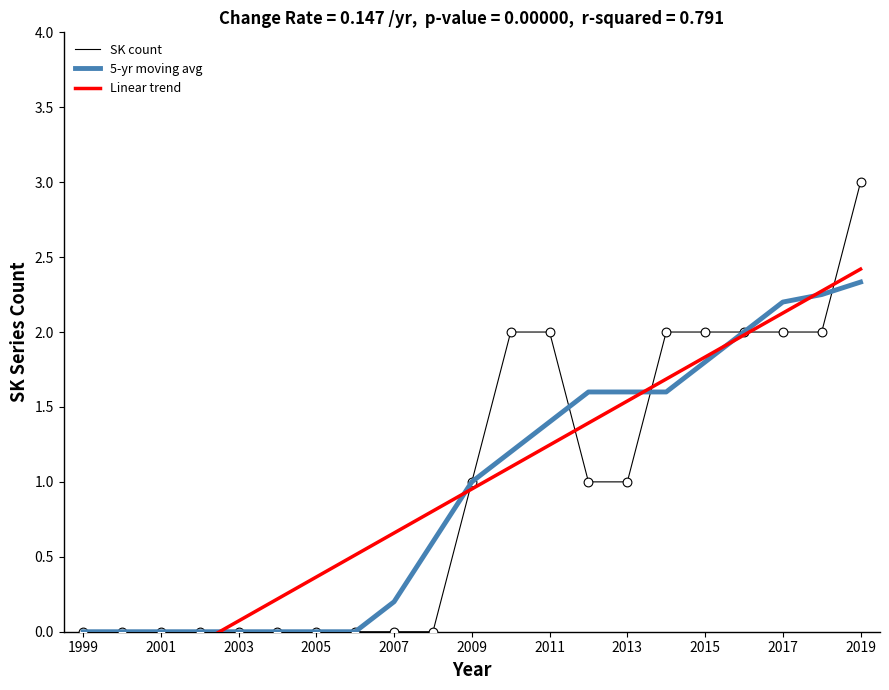

Which series contains the highest Y value?

SK count